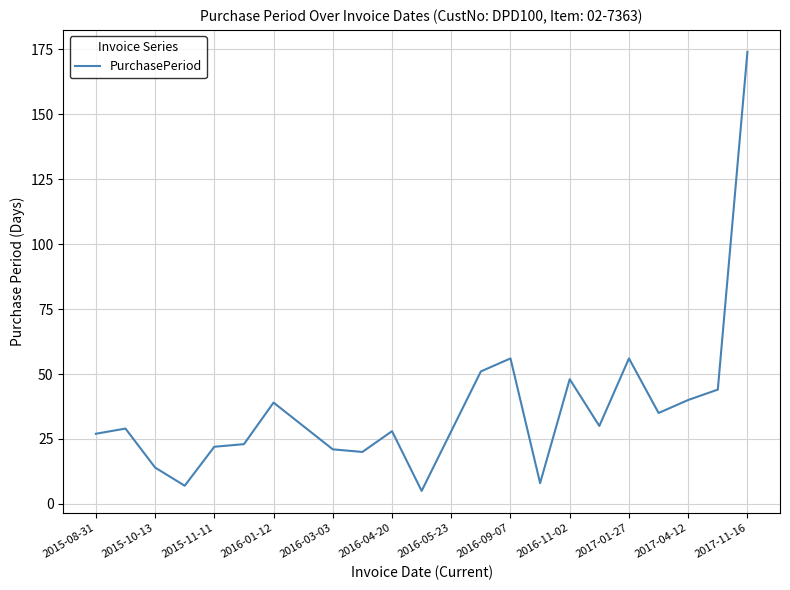

What is the difference between the maximum and minimum values?

169